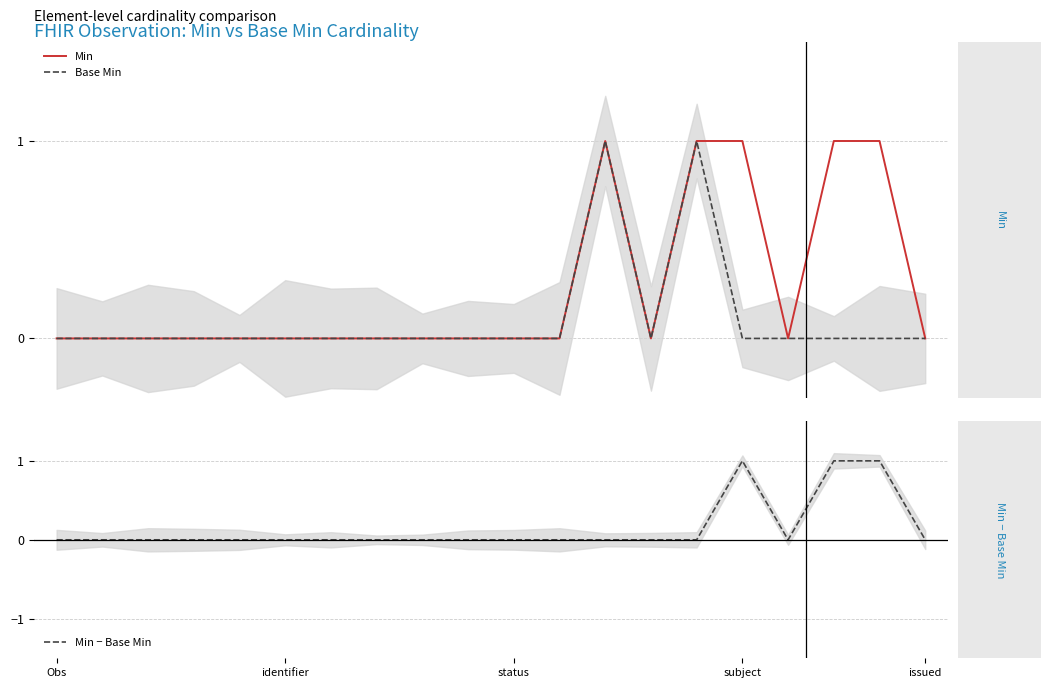

Between 16 and 12, which is larger?

12